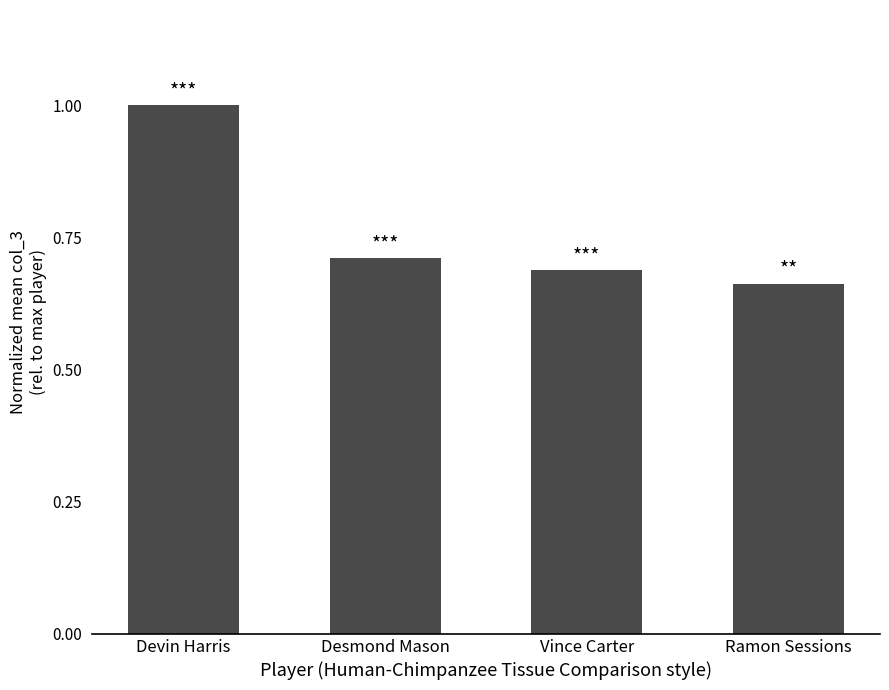

The value at Desmond Mason is 0.4. True or false?

False